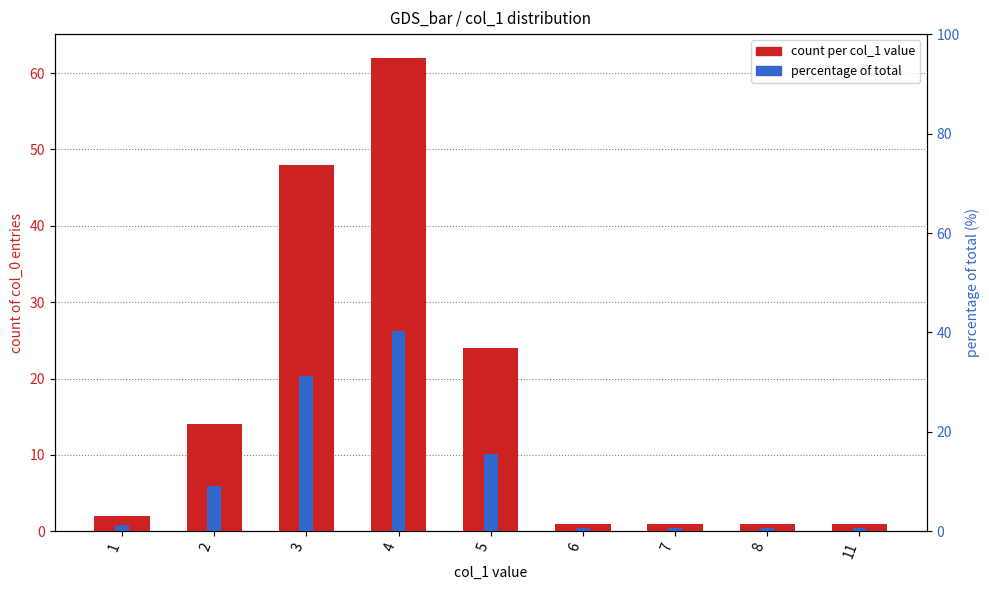

At which label does percentage of total first exceed 1?

1